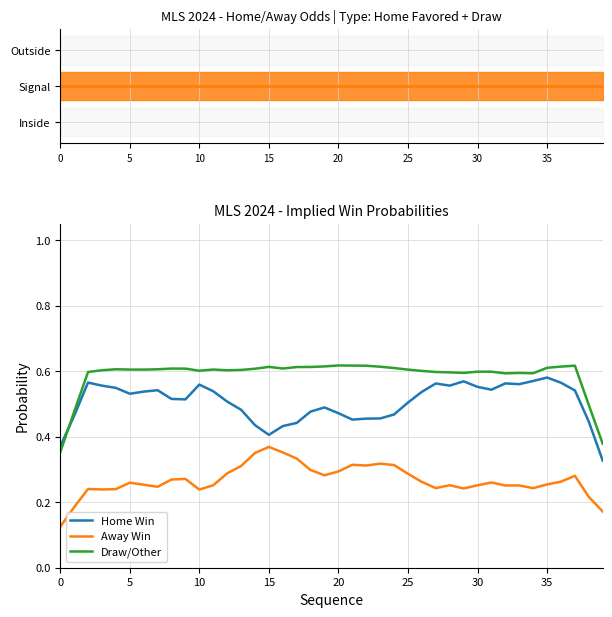

At how many categories does at least one series exceed 0?

40